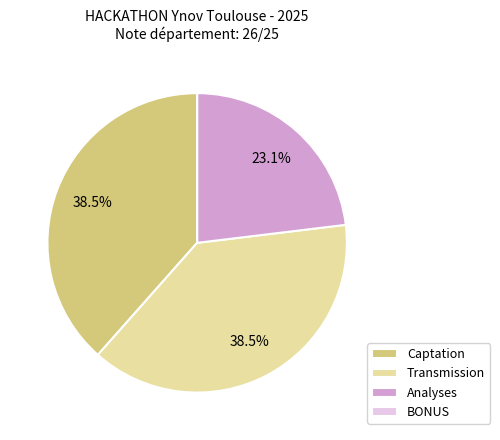

Does Analyses represent more than half of the total?

No